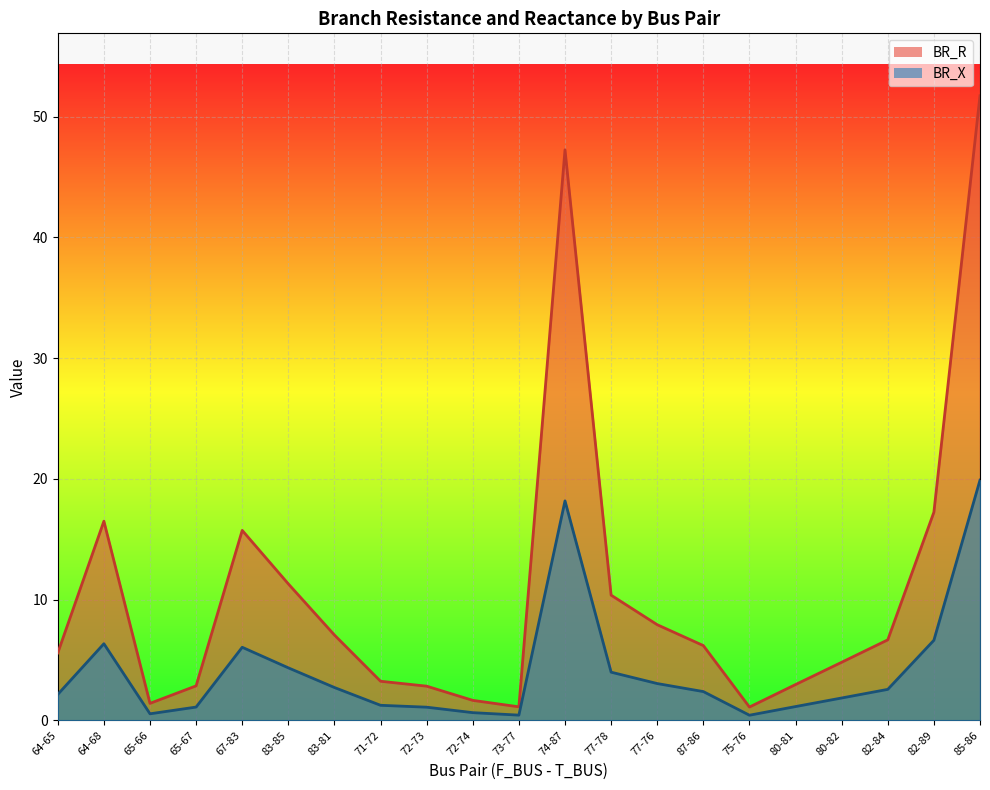

What is the sum of the BR_X values at 87-86 and 83-85?

6.7